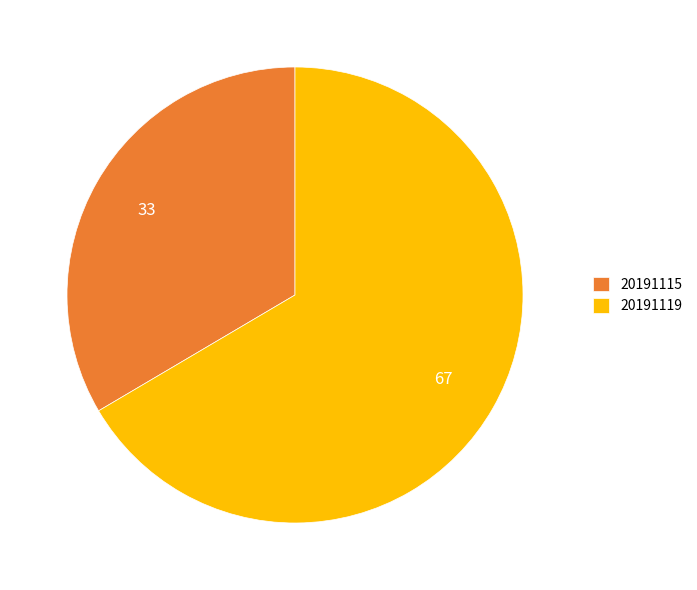

Is 20191115 the majority of the pie?

No